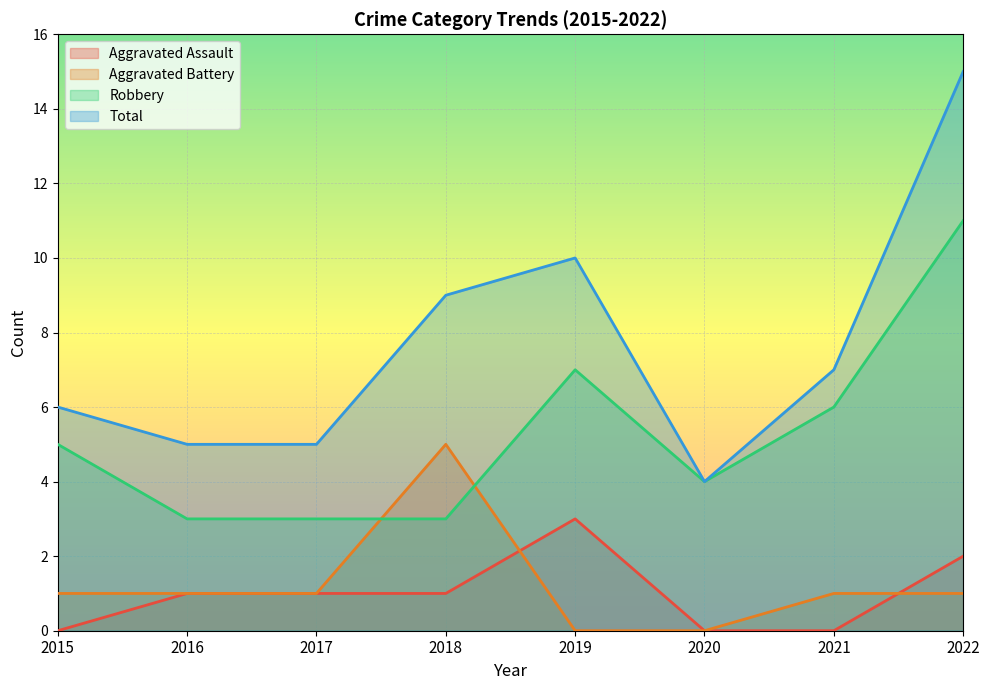

What is the difference between the maximum and second lowest values in the Robbery series?

8